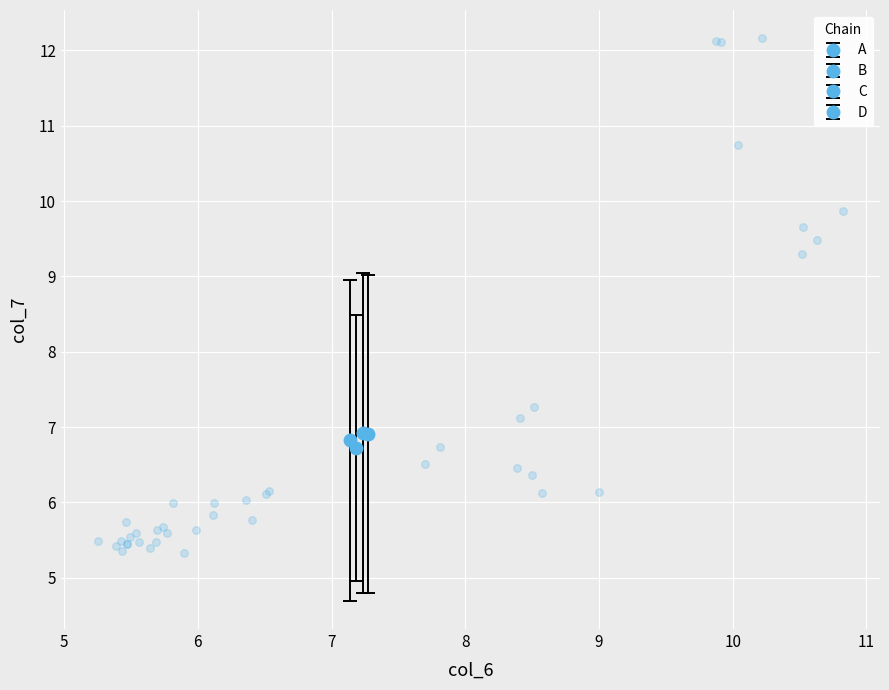

What Y value in the scatter plot is closest to 8?

7.3